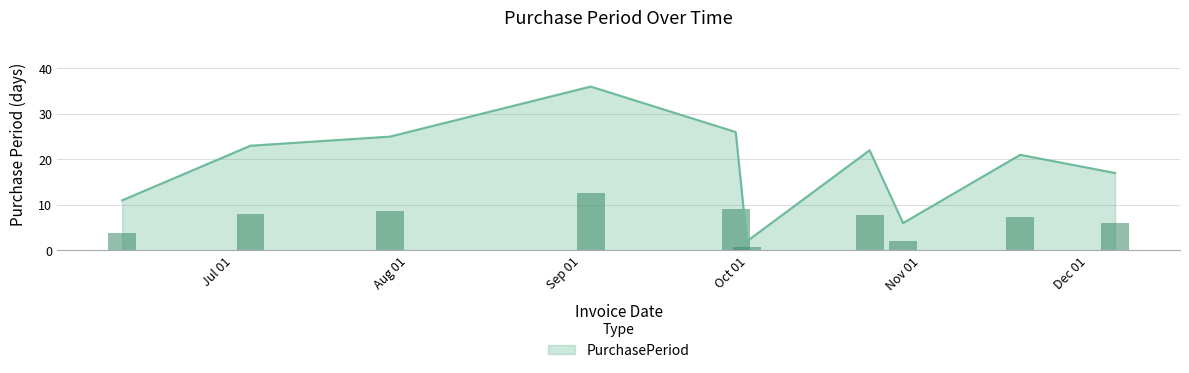

Count the number of categories in the chart.

10